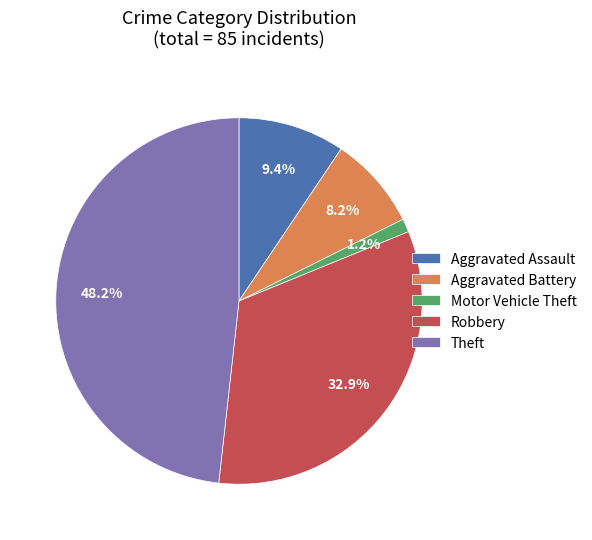

To the nearest percent, what is the average slice percentage?

20%